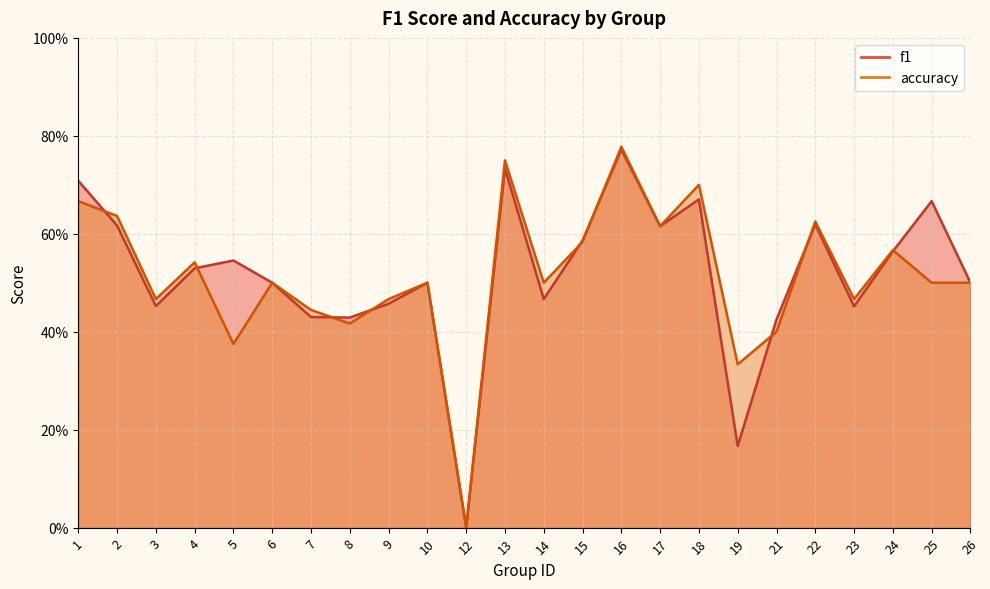

Which category has the lowest value in the f1 series?

12